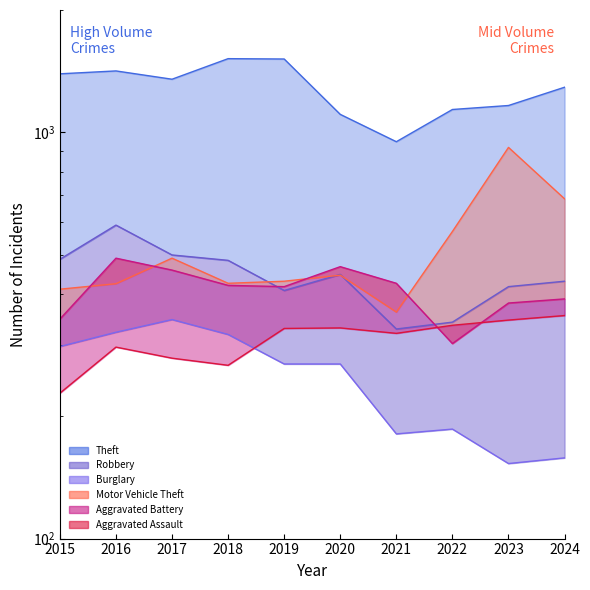

What is the difference between the second highest and second lowest values in the Aggravated Assault series?

78